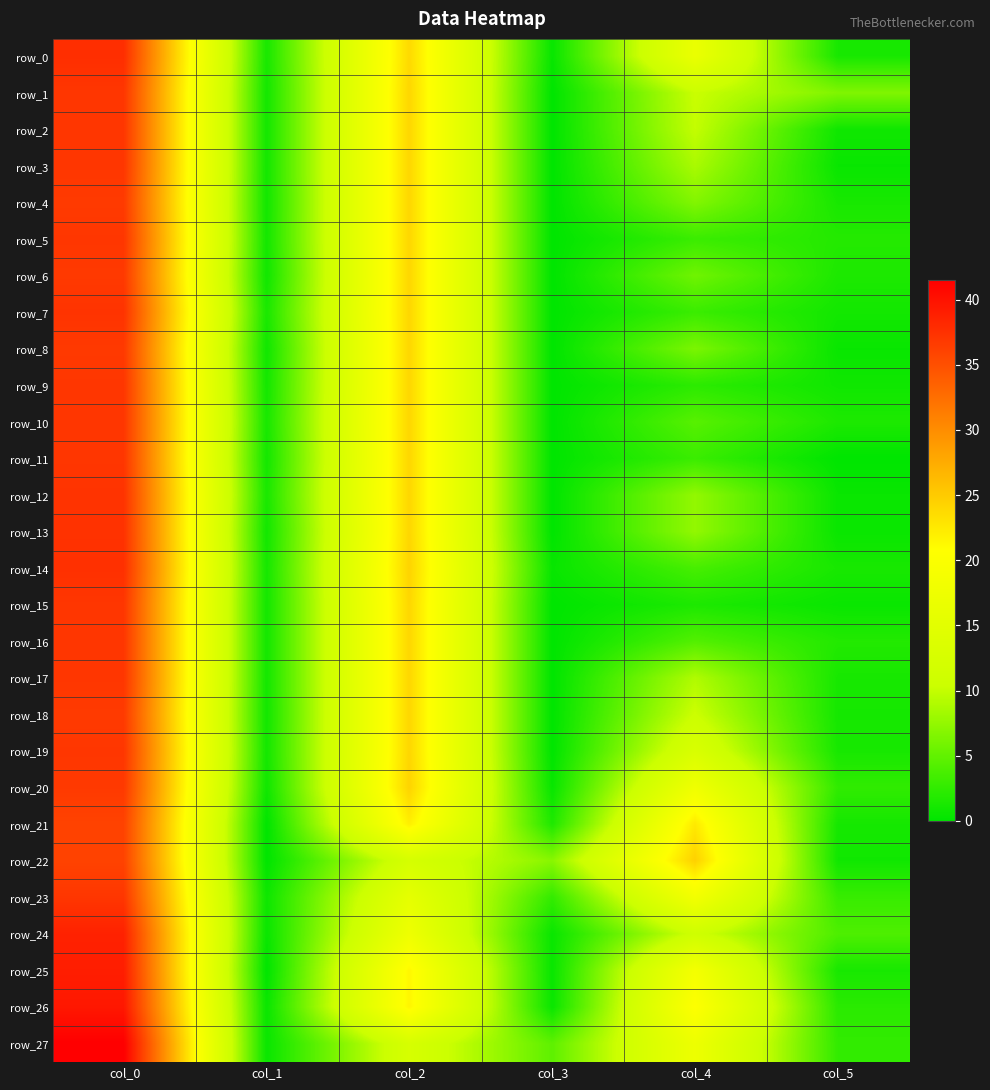

What value does the row_6 series have at col_2?

24.0